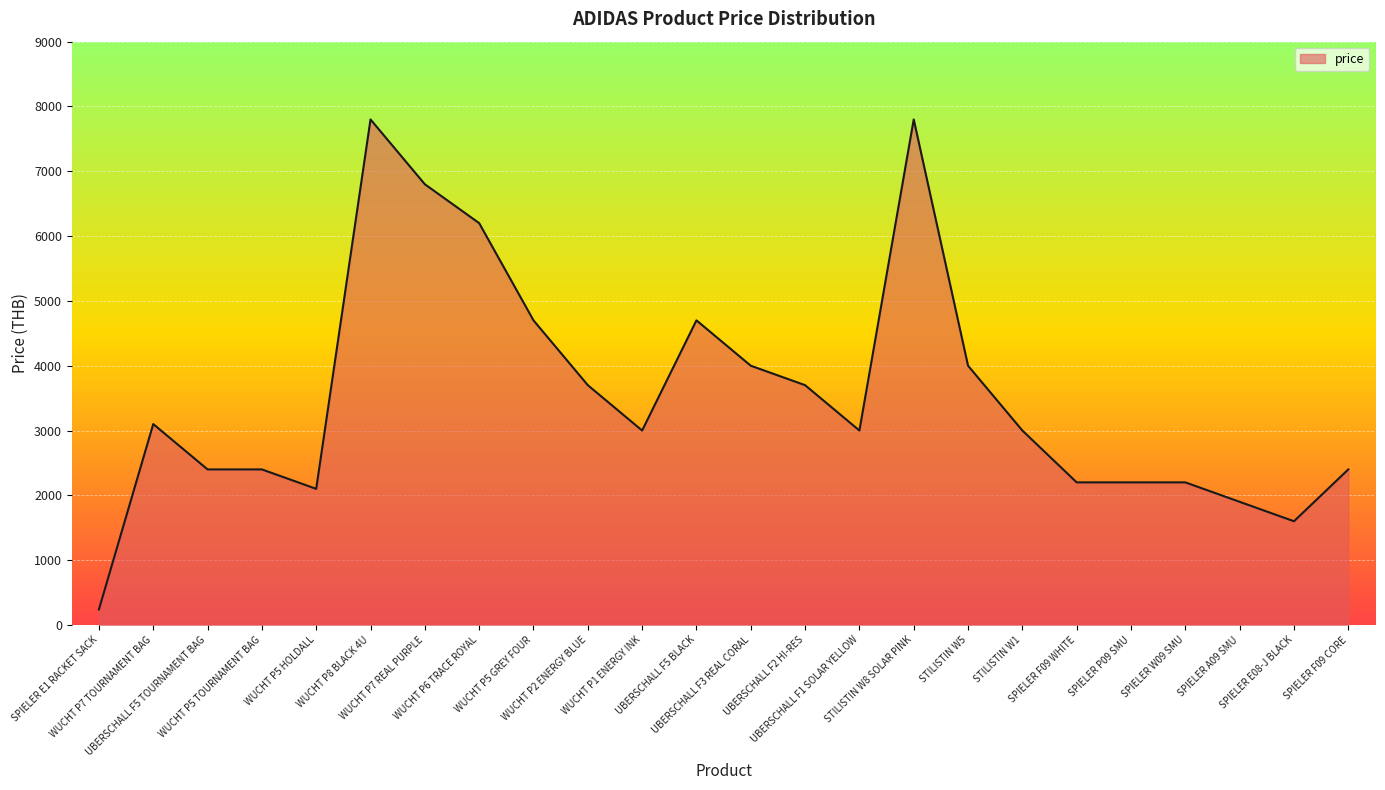

What is the greatest value displayed?

7800